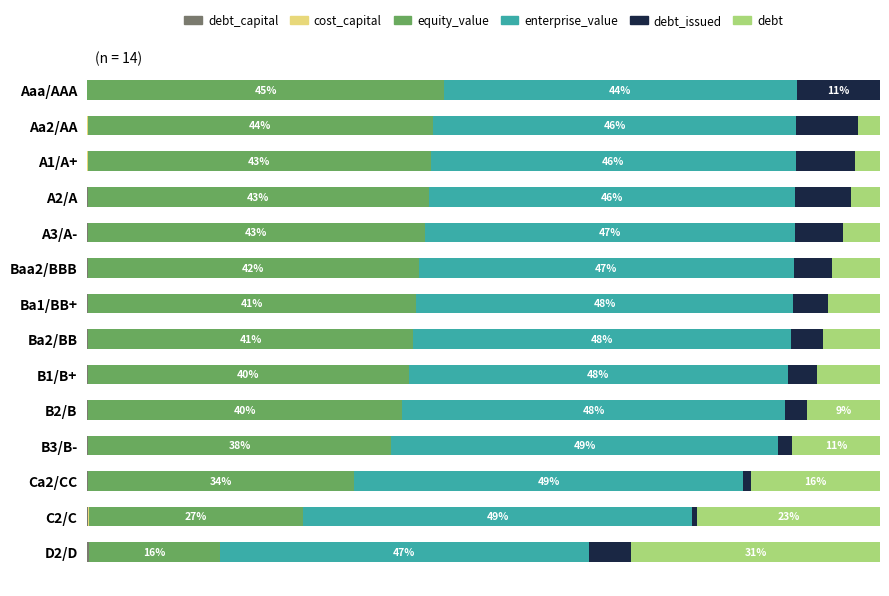

Rank the series by their maximum value, from highest to lowest.

enterprise_value, equity_value, debt, debt_issued, debt_capital, cost_capital